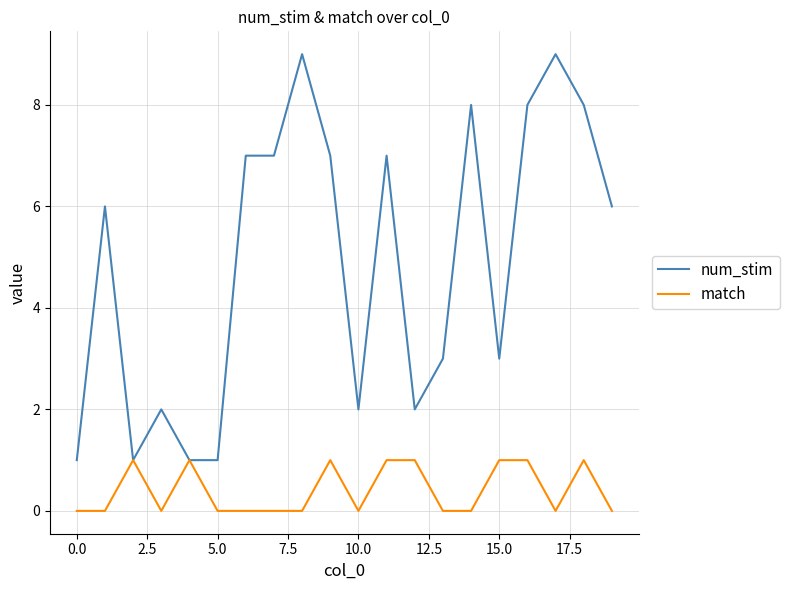

List the series in order of their overall mean, highest first.

num_stim, match